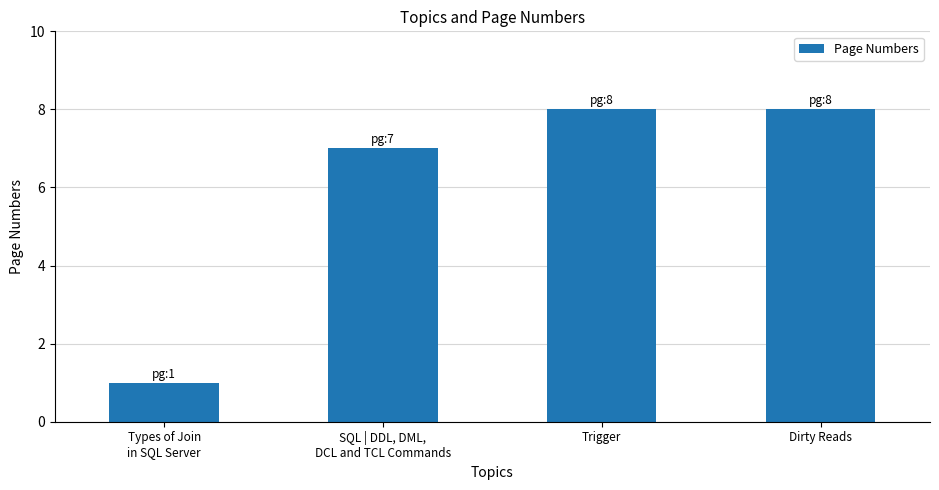

Reading right to left, extract all data points from this chart.

Dirty Reads=8	Trigger=8	SQL | DDL, DML,
DCL and TCL Commands=7	Types of Join
in SQL Server=1